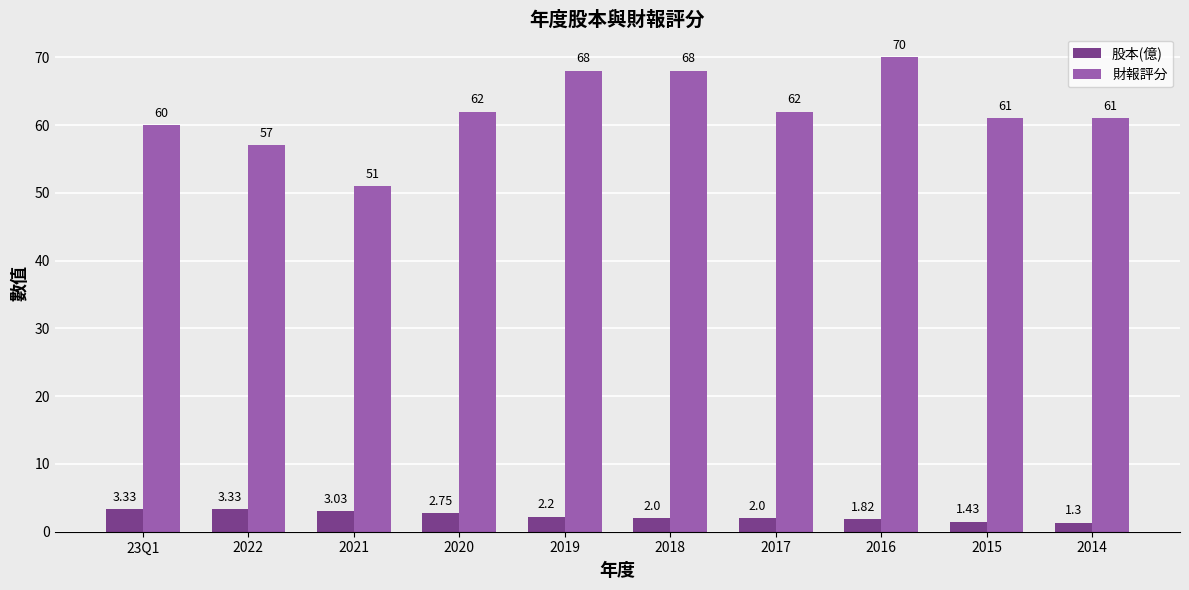

Between 2020 and 2017, which series saw the biggest shift?

股本(億)